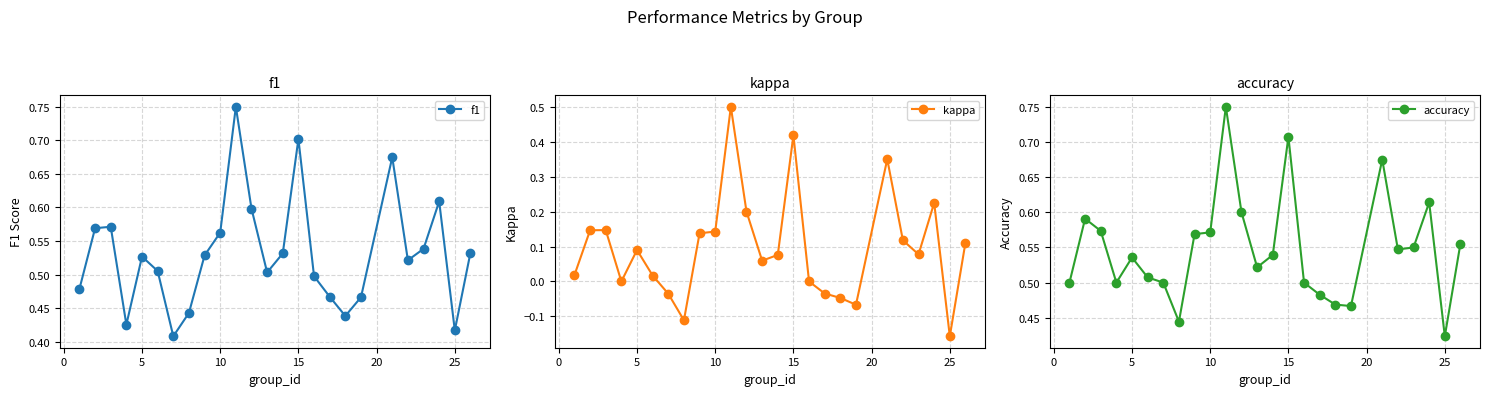

True or false: f1 has more than 2 points higher than both neighbors.

True